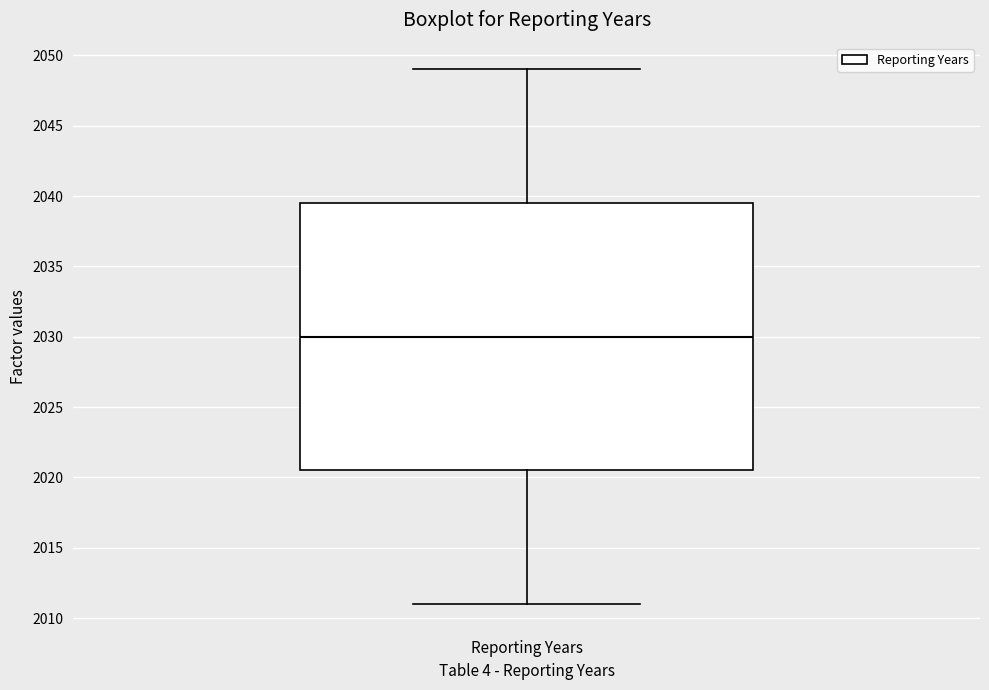

Read this box plot against the y-axis: the position of the median line, the range covered by the box, and the ends of both whiskers. The values are not printed on the chart, so give them approximately, as read against the axis.

median 2030.0, box 2020.5 to 2039.5, whiskers 2011.0 to 2049.0